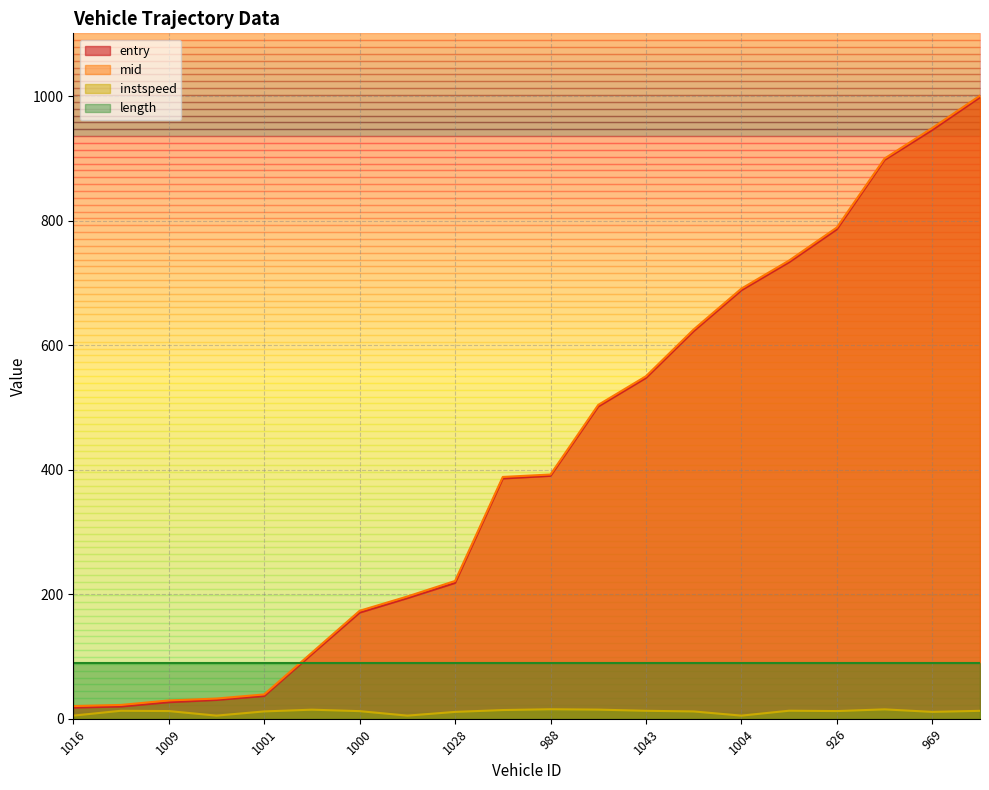

The instspeed series shows 5.0 at 1016. True or false?

True